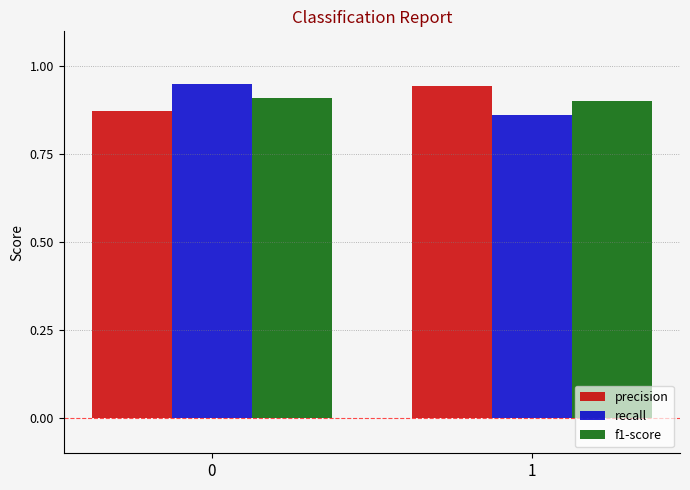

Rank the categories by recall value from highest to lowest.

0, 1